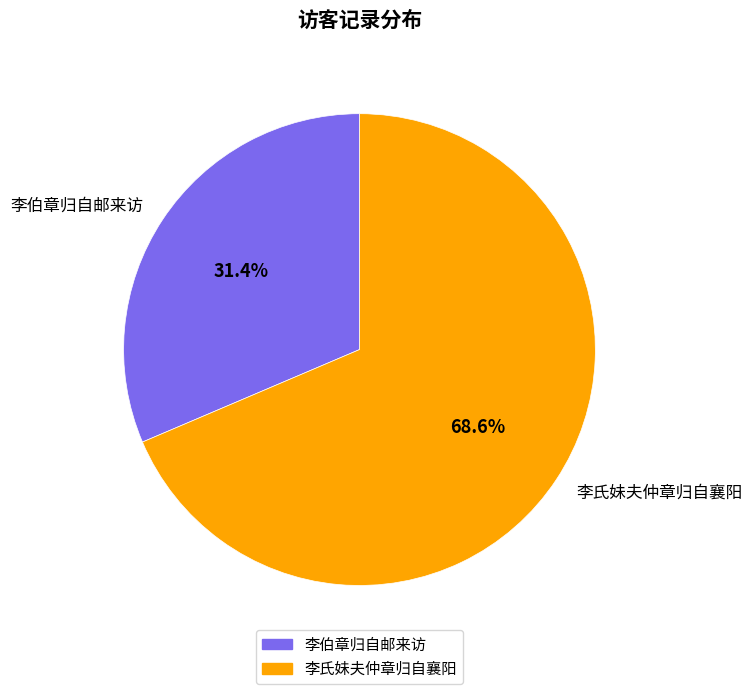

To the nearest percent, what is the difference between the largest and smallest slice percentages?

37%